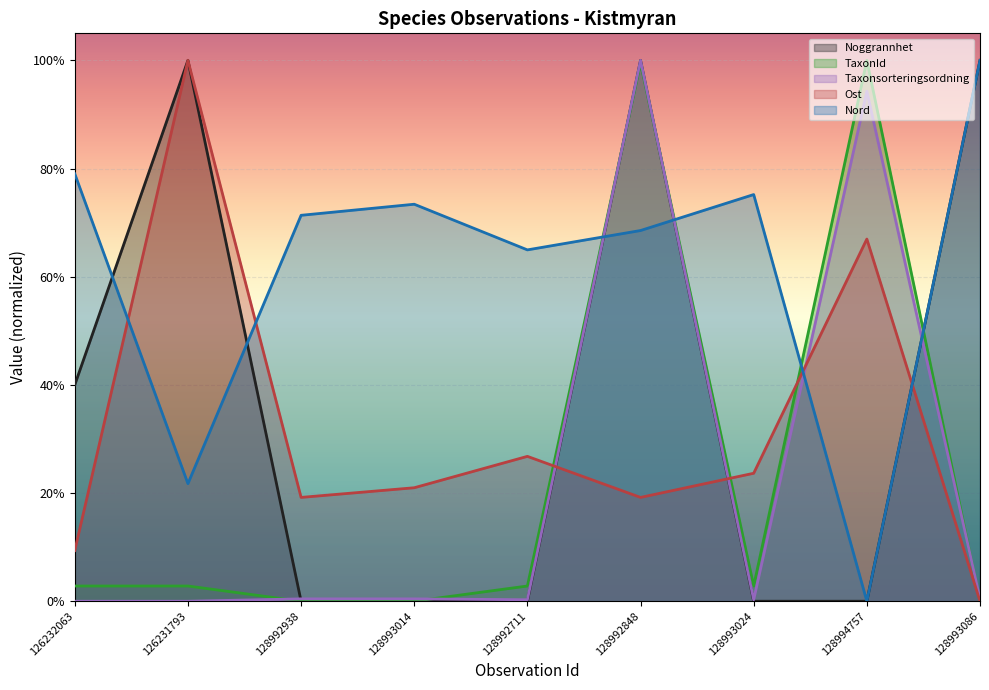

How many positive values does the Noggrannhet series have?

4